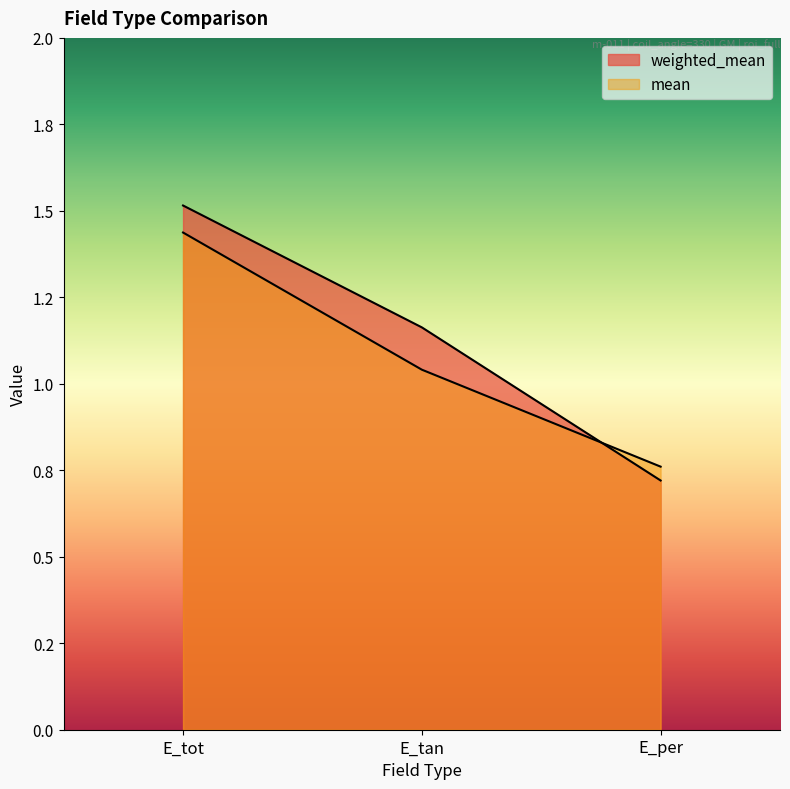

What is the approximate value of weighted_mean at E_tot?

1.5